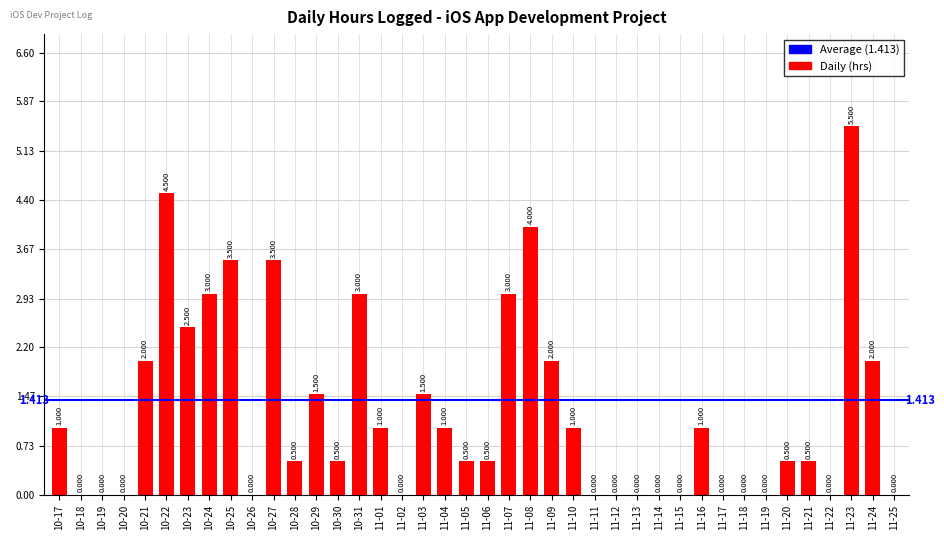

What is the maximum value shown in the chart?

5.5